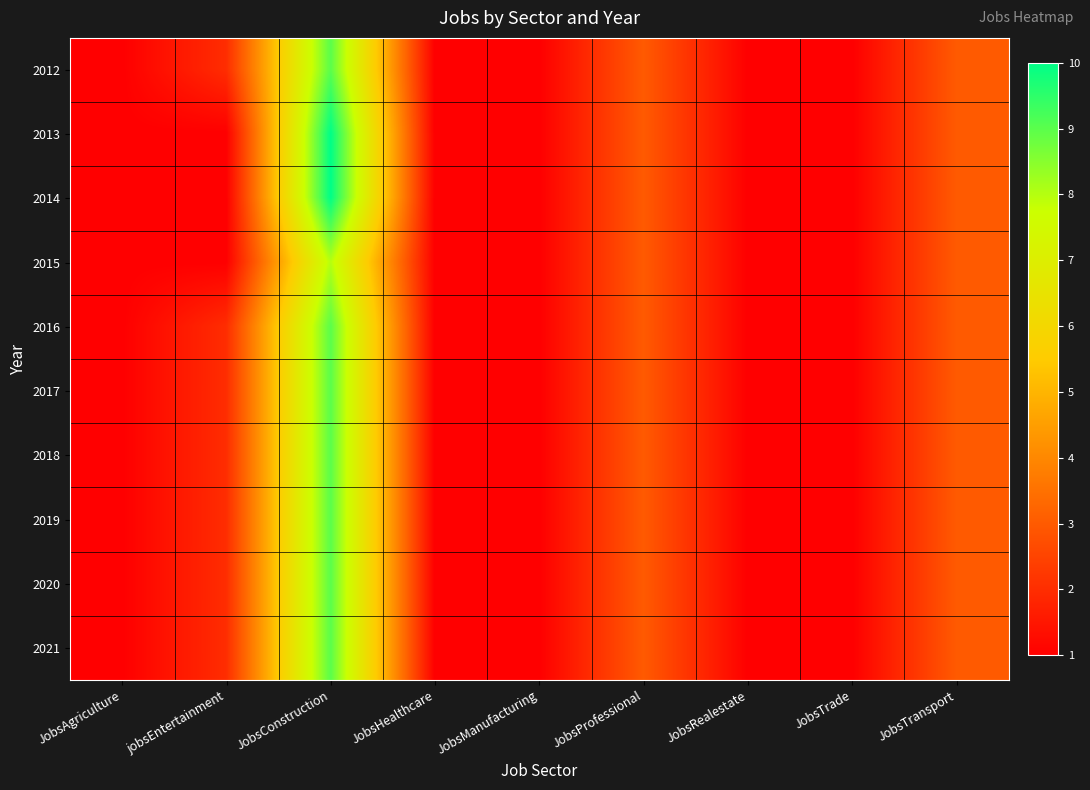

Which category has the highest value across all series?

JobsConstruction